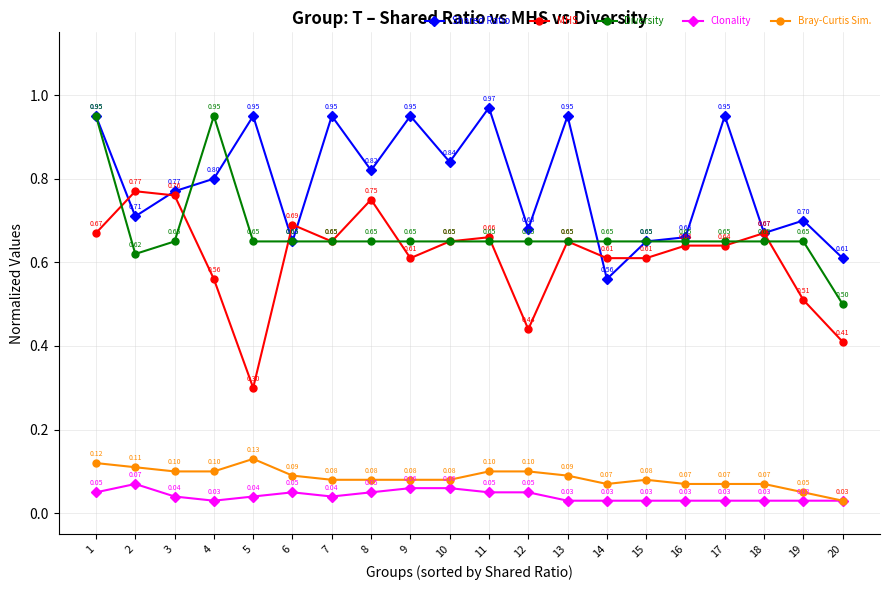

True or false: Bray-Curtis Sim. and MHS intersect in this chart.

False